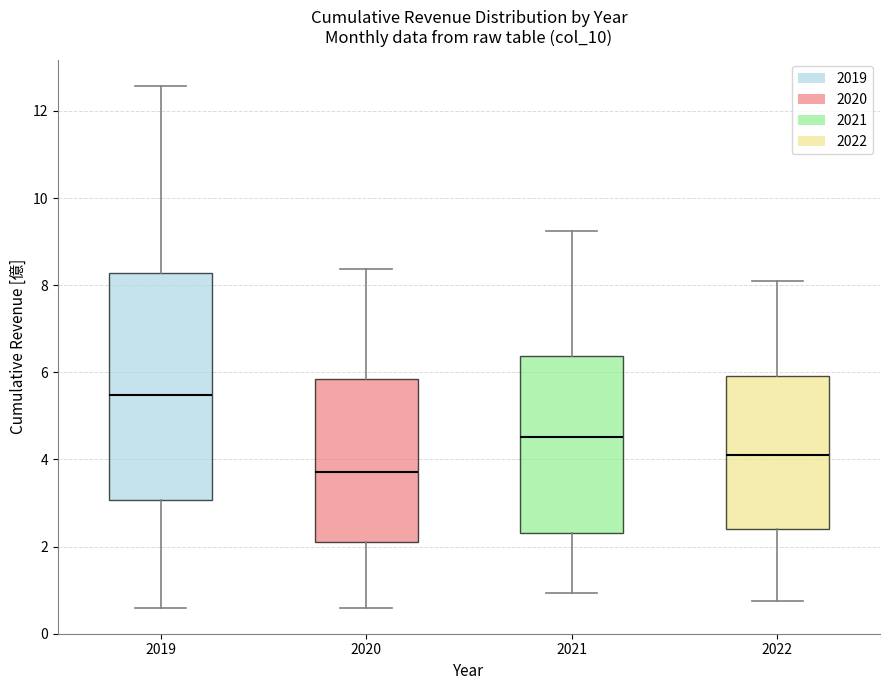

Reading left to right, transcribe this box plot: for each box, give where its median line is, the range the box spans, and where its two whiskers end, as read against the y-axis. The values are not printed on the chart, so give them approximately, as read against the axis.

2019: median 5.4, box 3.0 to 8.2, whiskers 0.6 to 12.6
2020: median 3.8, box 2.0 to 5.8, whiskers 0.6 to 8.4
2021: median 4.6, box 2.4 to 6.4, whiskers 1.0 to 9.2
2022: median 4.0, box 2.4 to 6.0, whiskers 0.8 to 8.2